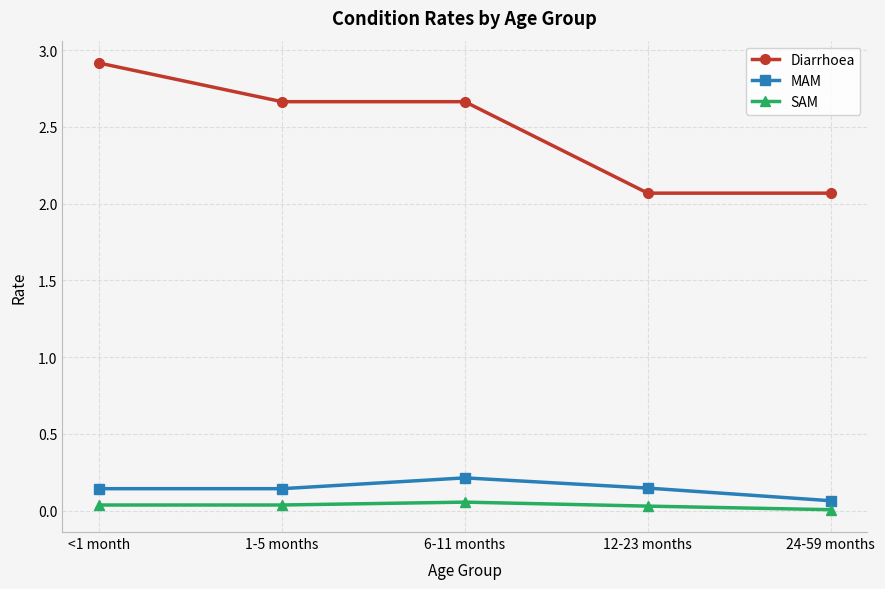

Is it true that Diarrhoea equals 0.8 at <1 month?

False